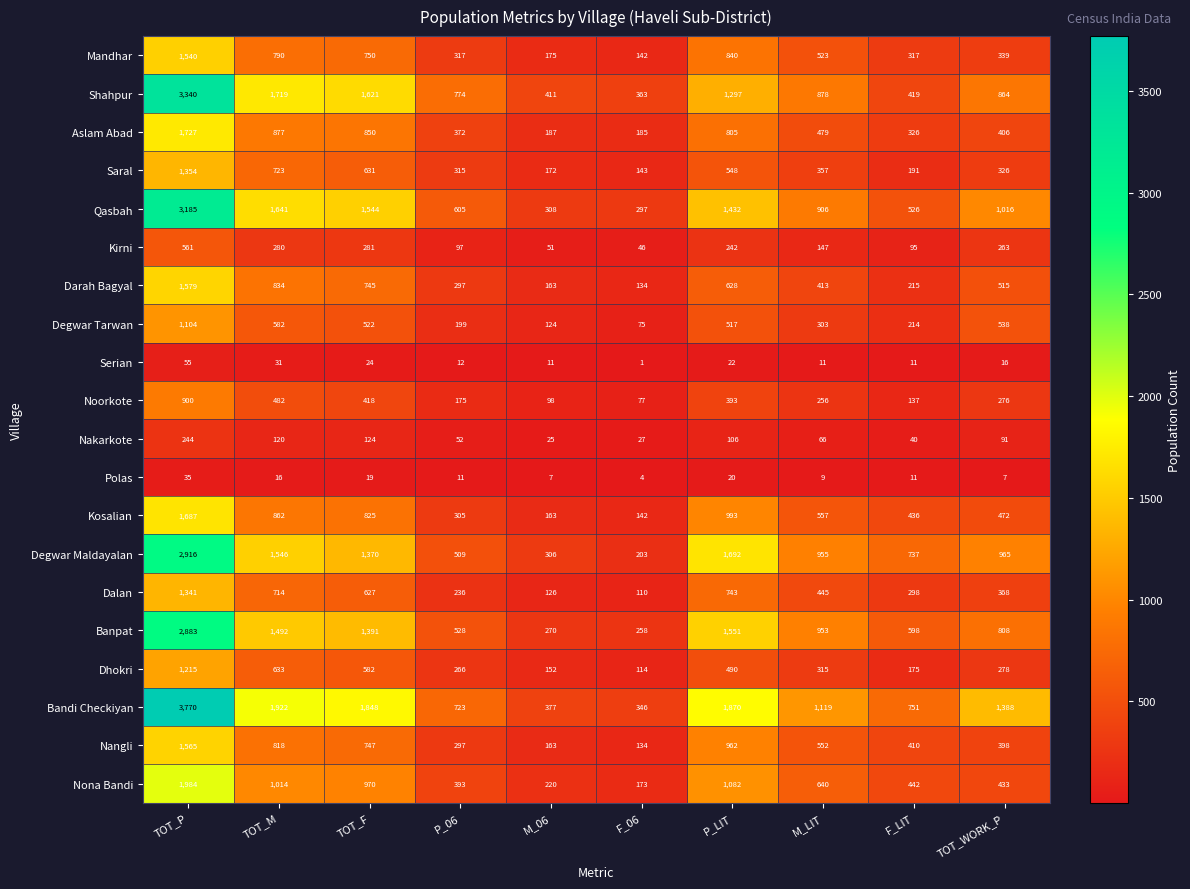

Where does the Nona Bandi series first go above 640?

TOT_P